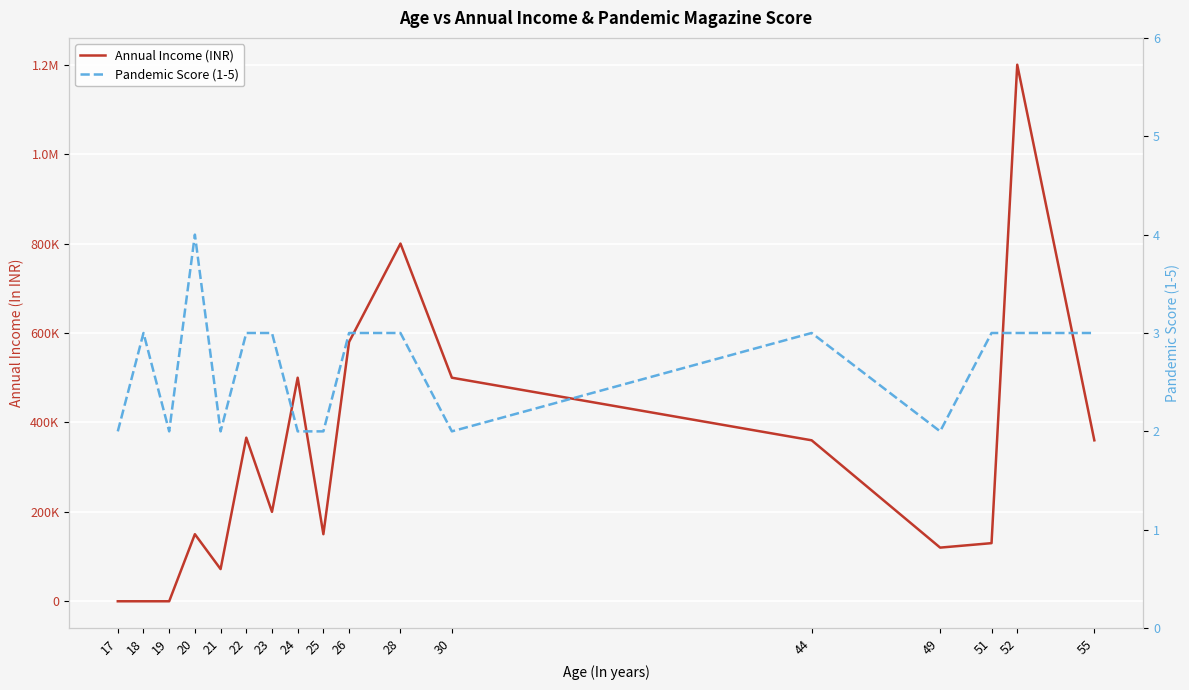

Between which two adjacent categories do Pandemic Score (1-5) and Annual Income (INR) first intersect?

19 and 20